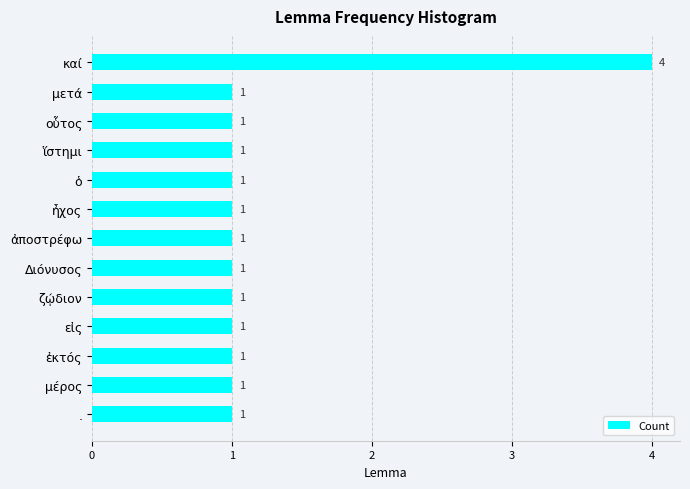

The chart shows a value of 0 at ἐκτός. True or false?

False